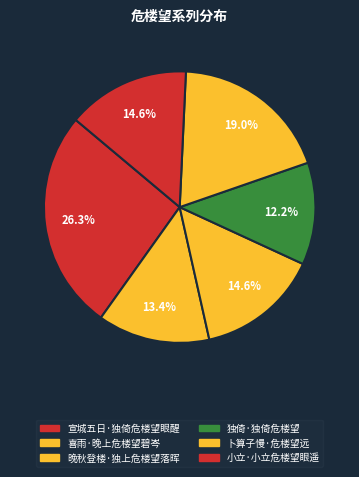

Count the number of slices in the pie.

6